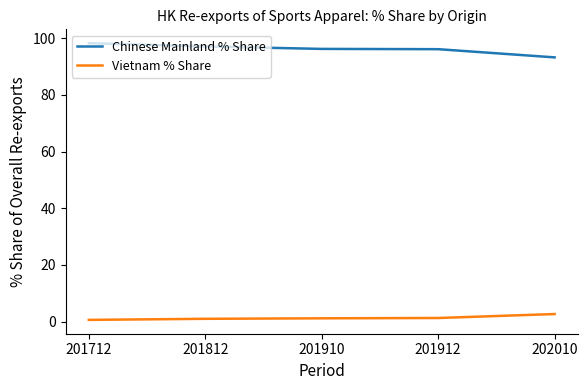

Which series has the widest spread of values?

Chinese Mainland % Share